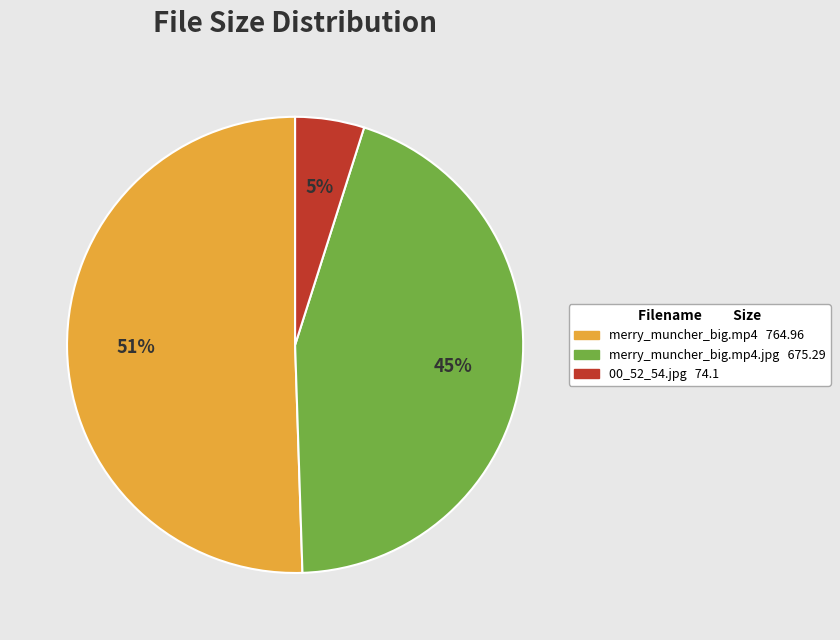

Is there any slice that represents more than half of the pie?

Yes